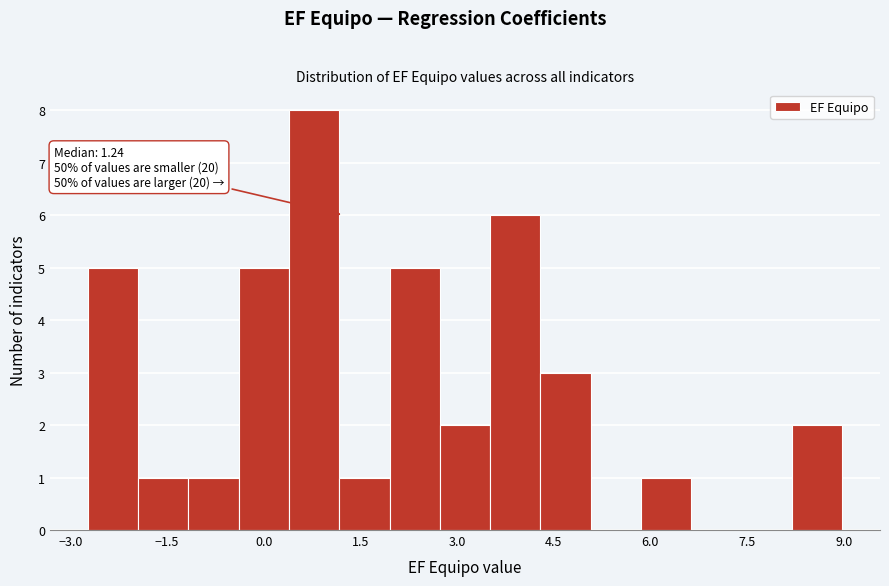

Around what value on the x-axis is the tallest bar? Give the approximate position of its centre, as read against the axis.

0.8